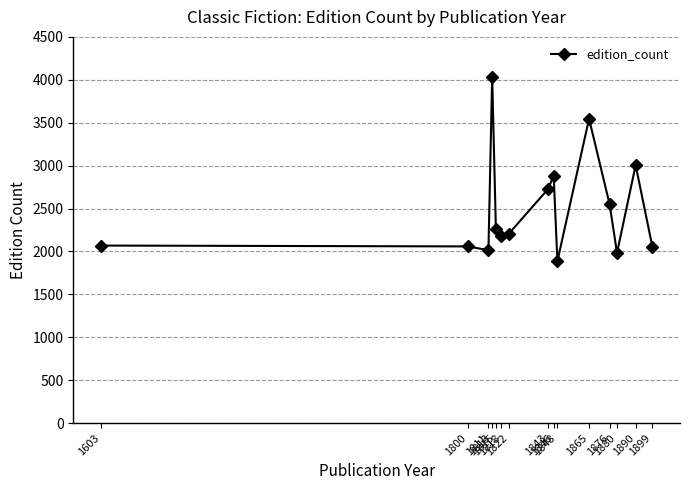

How many interior local valleys (lower than both neighbors) does the data have?

4